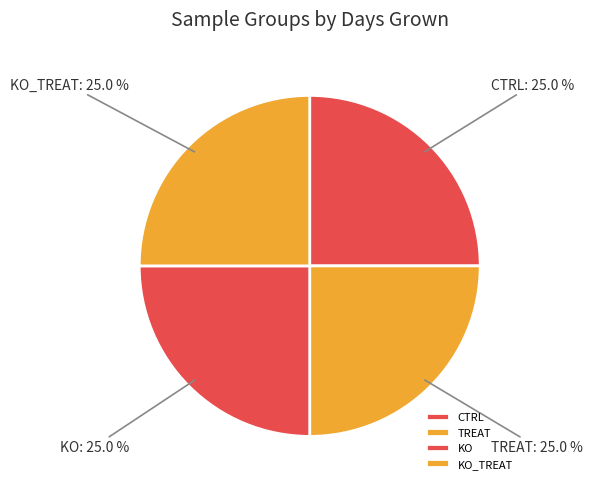

What is the total percentage of KO and KO_TREAT?

50.0%